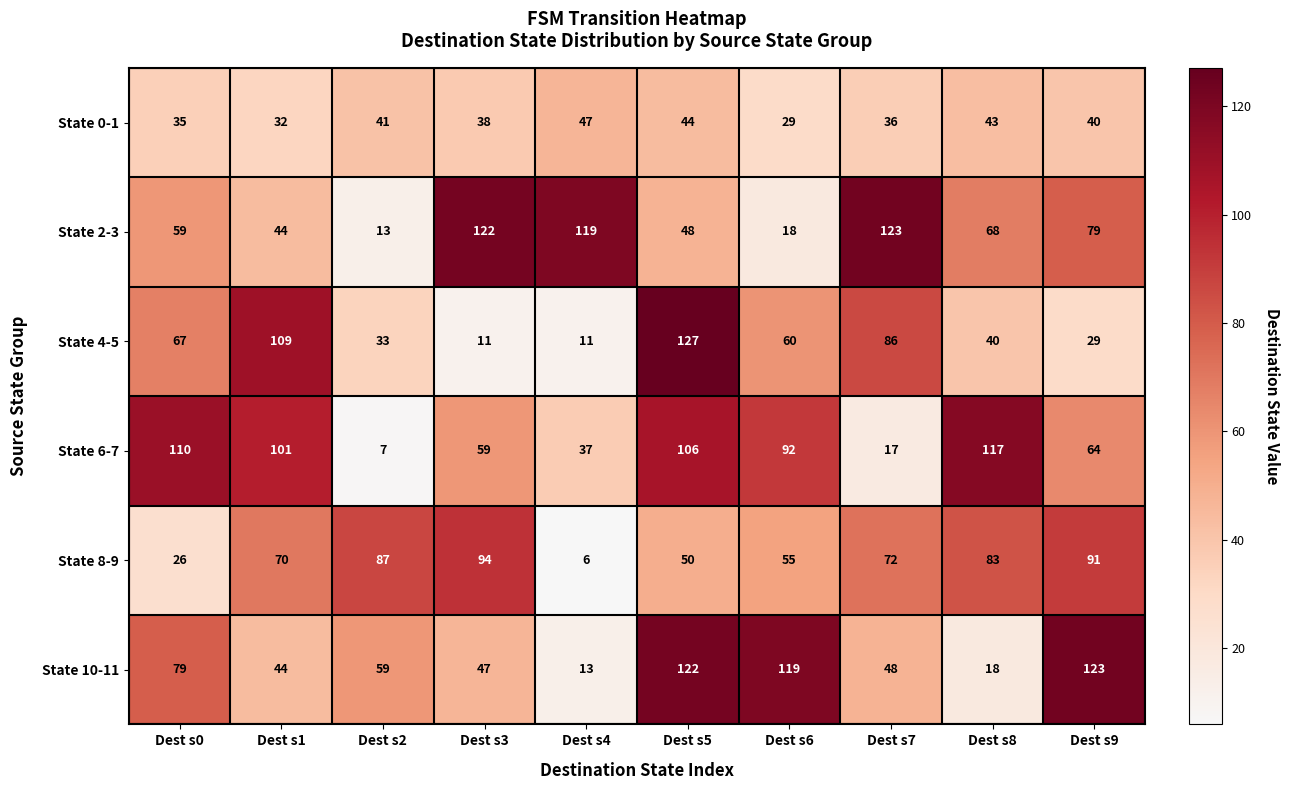

What is the minimum value for State 4-5?

11